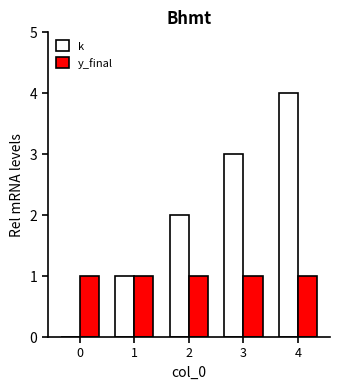

Is it true that y_final equals 1 at 1?

True